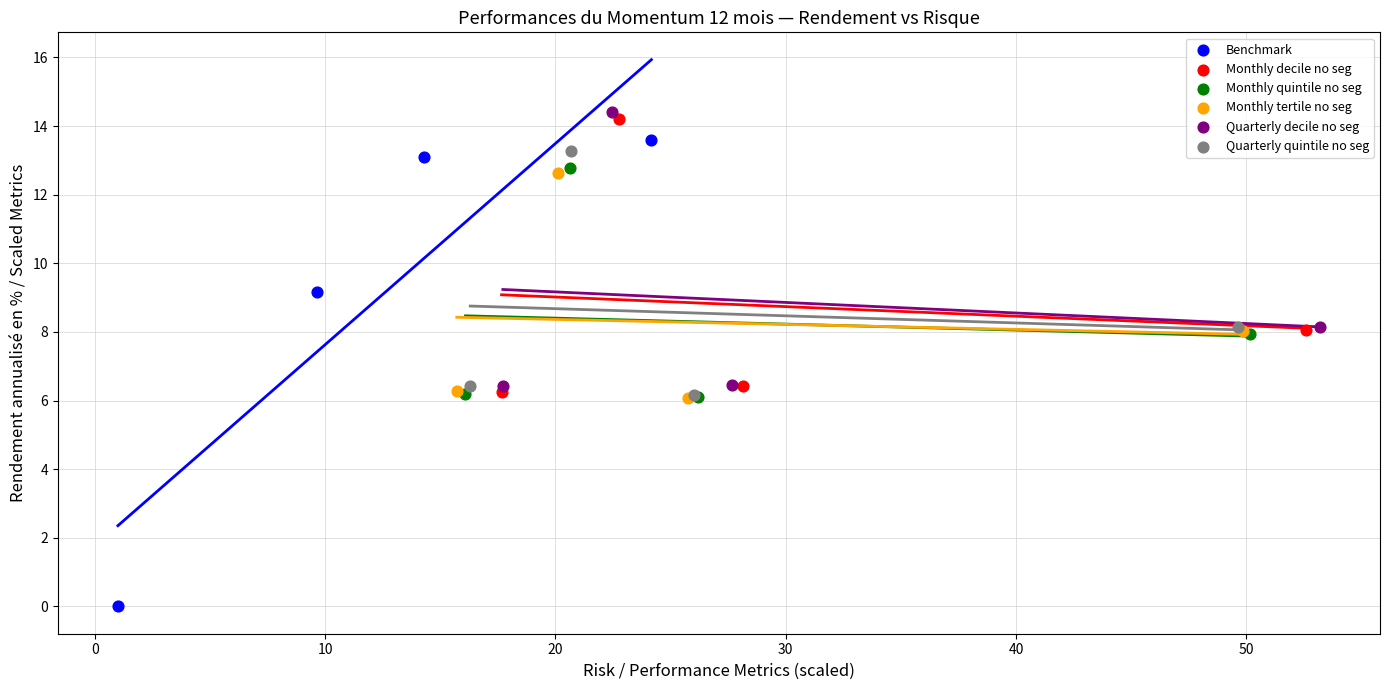

Which series contains the lowest Y value?

Benchmark